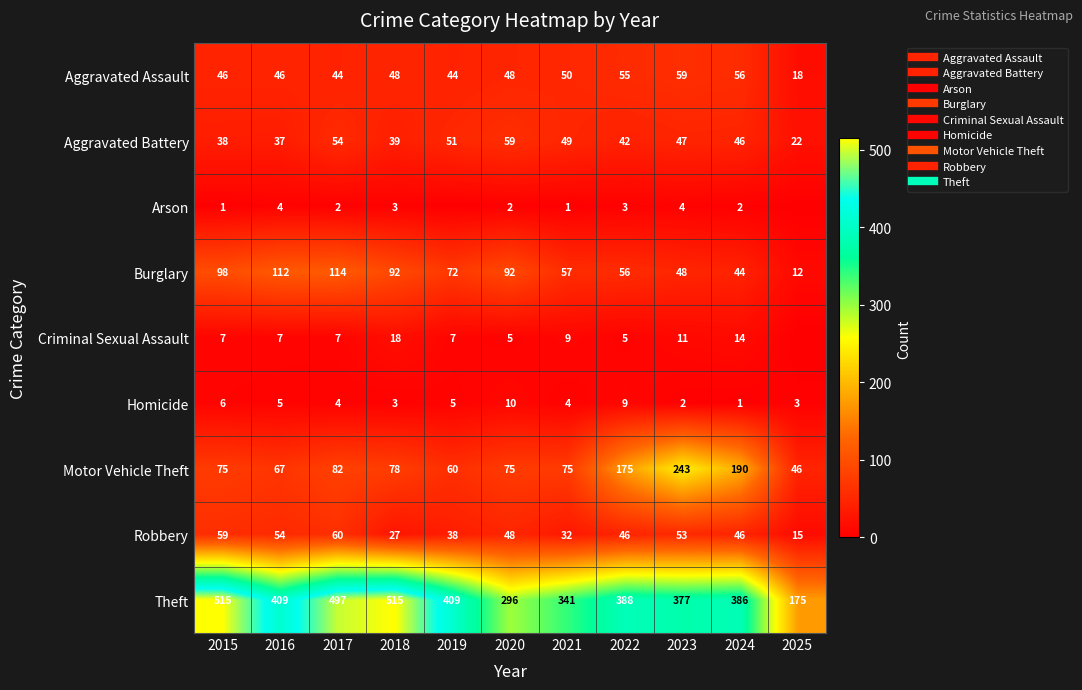

Between 2015 and 2022, which series saw the biggest shift?

Theft